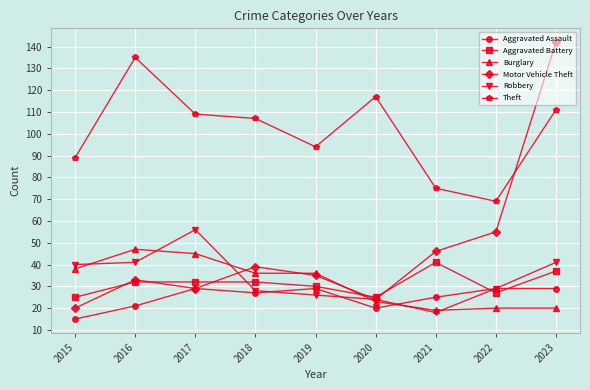

Which category has the highest value across all series?

2023